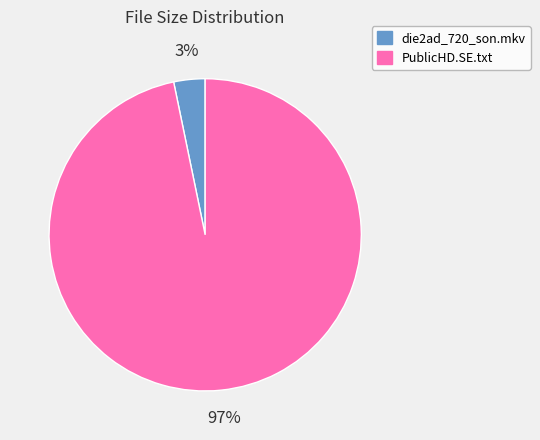

Which category has the smallest portion of the pie?

die2ad_720_son.mkv